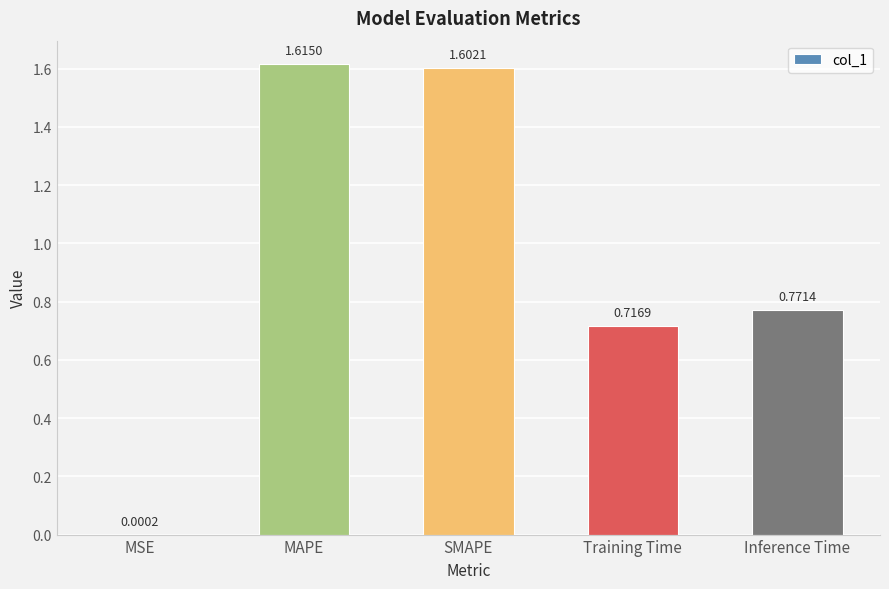

Which has a higher value, Inference Time or MAPE?

MAPE